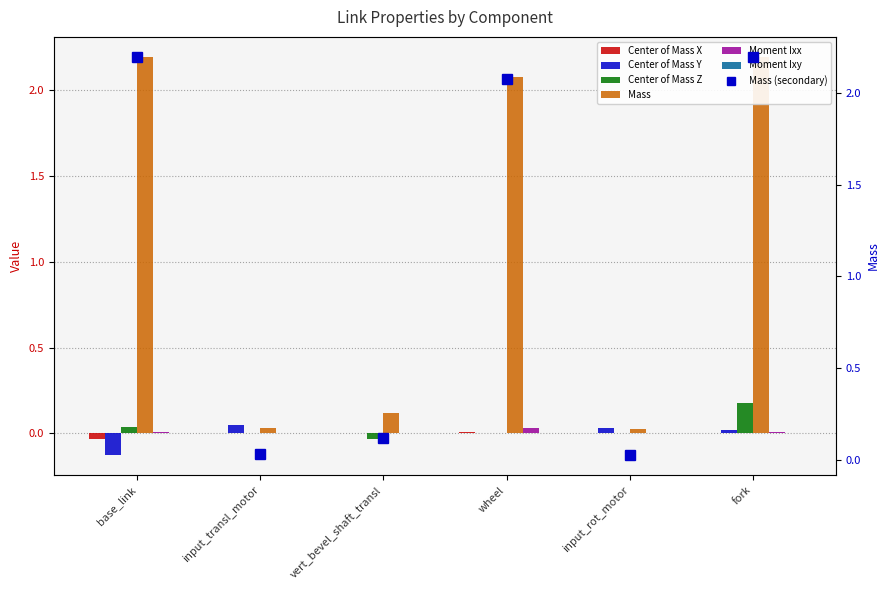

The value of Moment Ixx at input_transl_motor is 0.0. True or false?

True